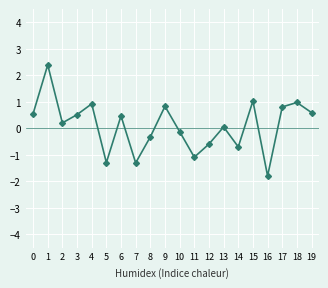

What is the value of the 9th point from the left?

-0.3